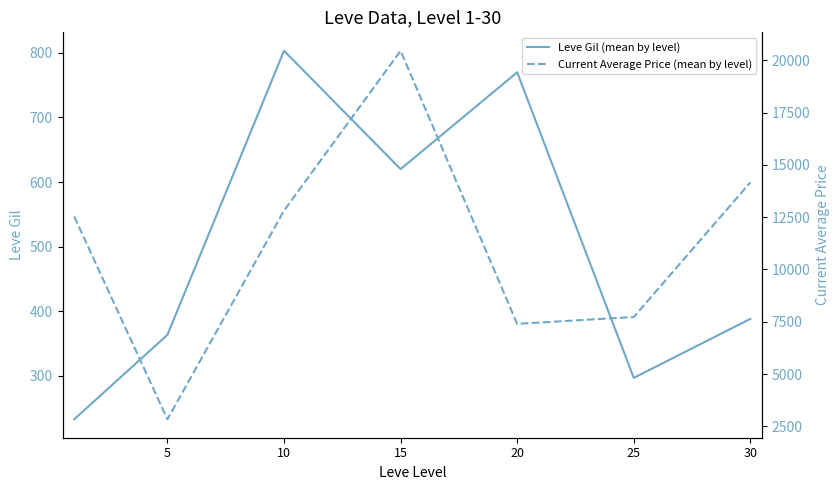

Rank the series at 30 from lowest to highest value.

Leve Gil (mean by level), Current Average Price (mean by level)